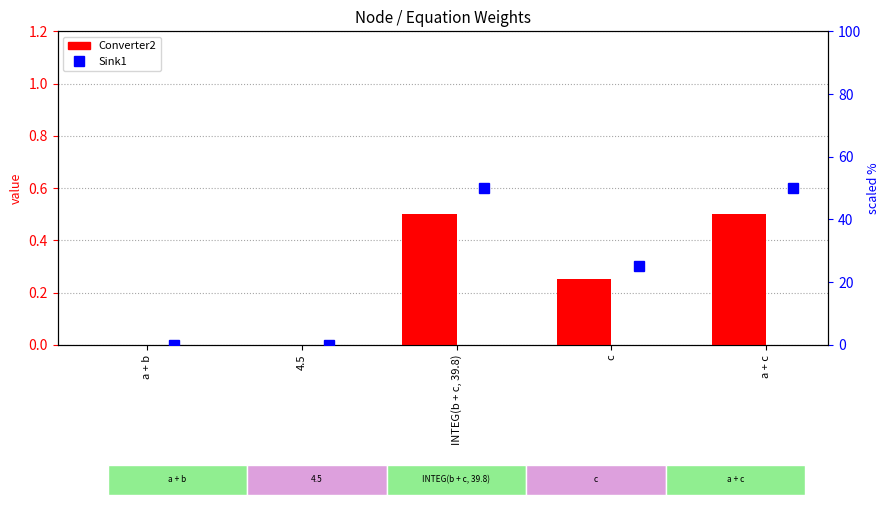

Reading left to right, transcribe all the data shown in this chart.

Converter2: 0.0	0.0	0.5	0.2	0.5
Sink1: 0.0	0.0	50.0	25.0	50.0